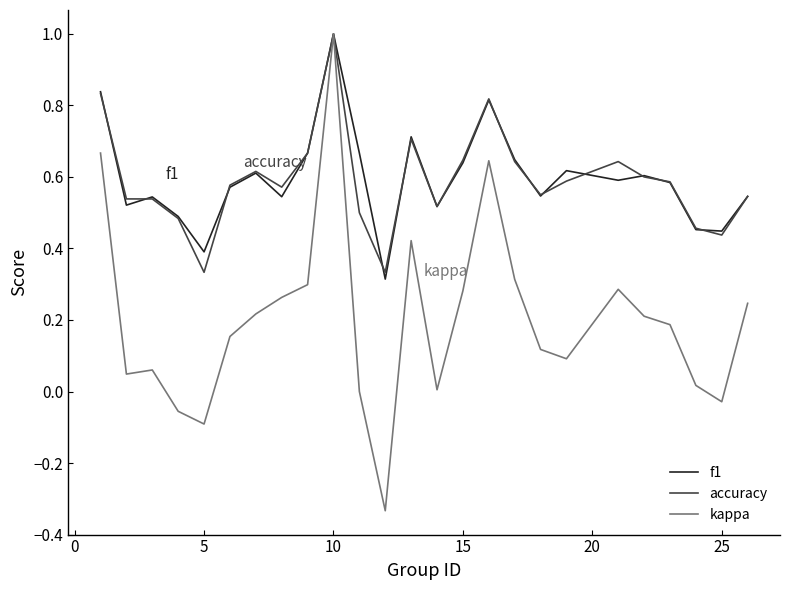

Is this an area chart (filled region under the line)?

No